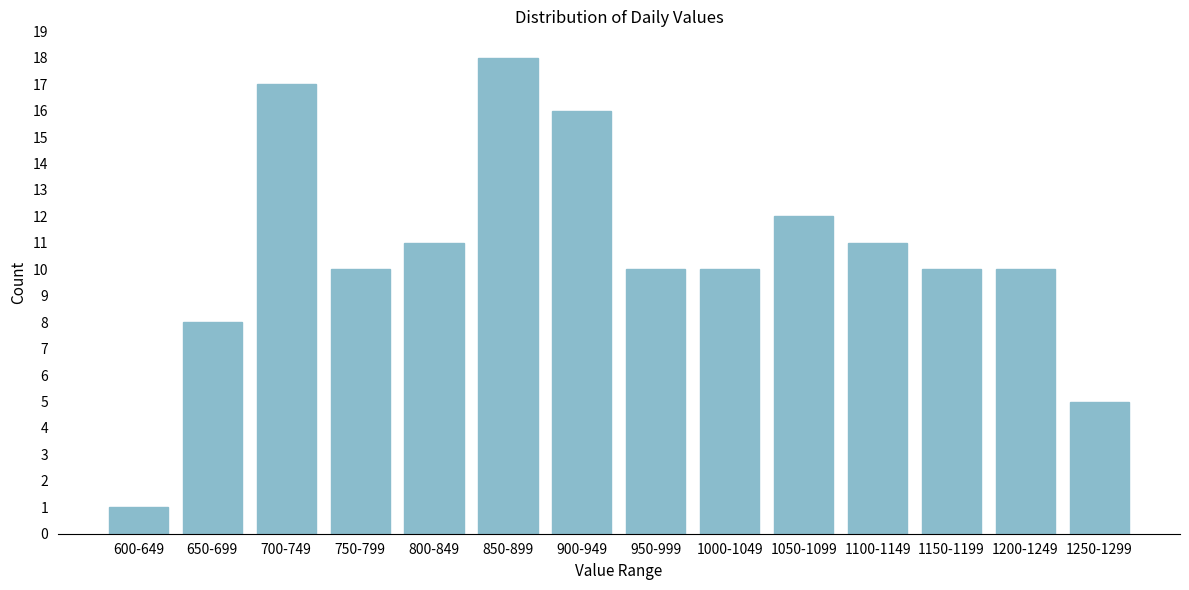

Reading left to right, what are all the values shown in this chart?

1	8	17	10	11	18	16	10	10	12	11	10	10	5